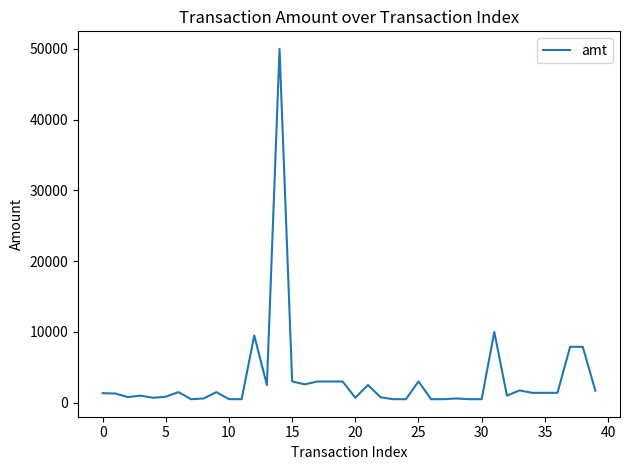

What is the difference between the maximum and minimum values?

49502.0